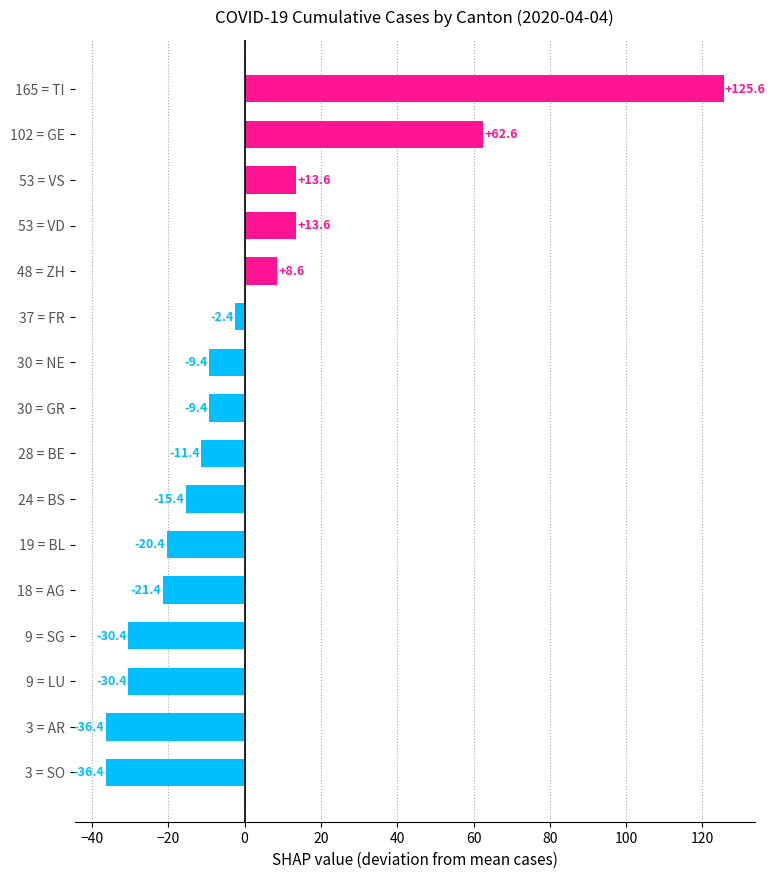

True or false: the data shows 125.6 at 165 = TI.

True